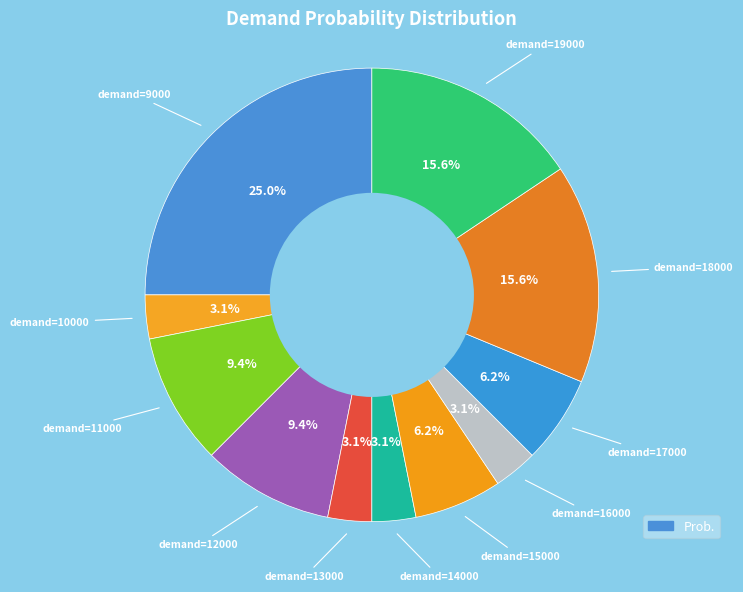

How many slices are in this pie chart?

11